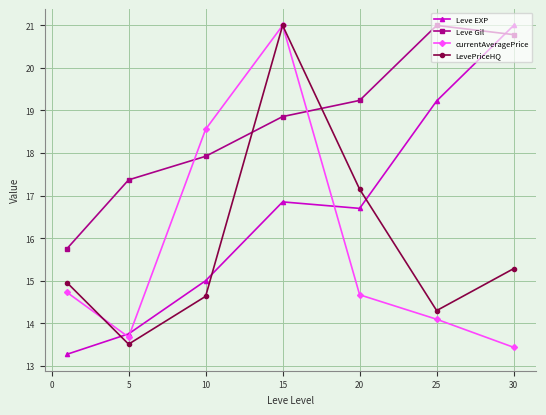

How many values in the LevePriceHQ series exceed 14?

6